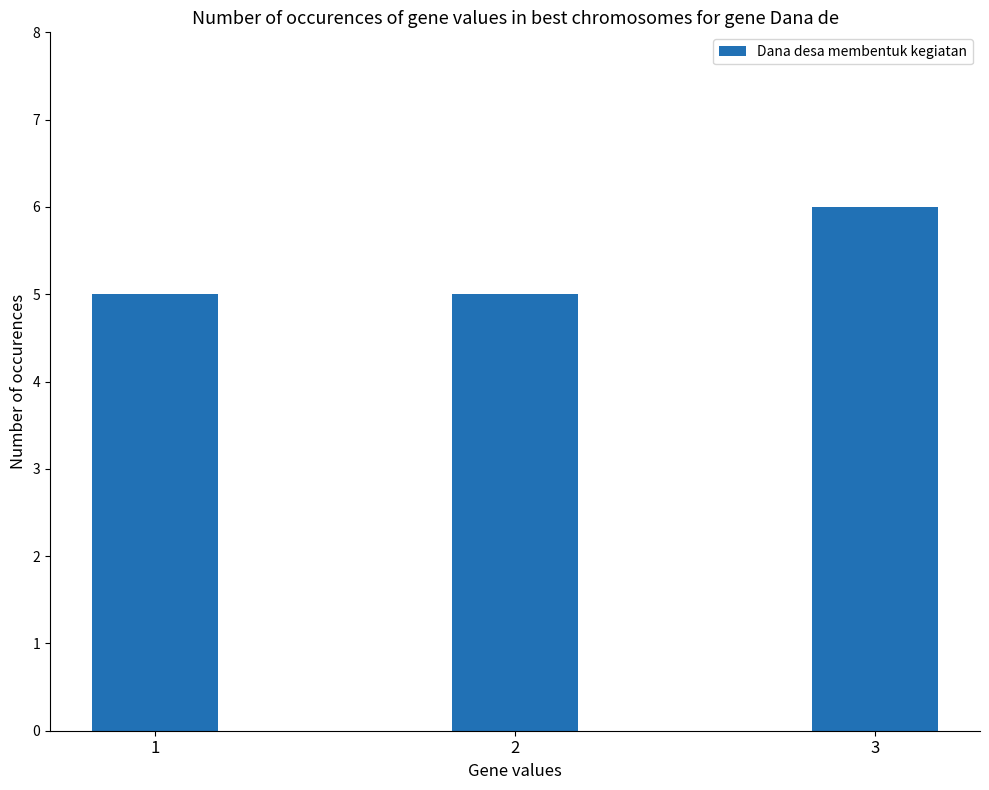

What is the smallest value displayed?

5